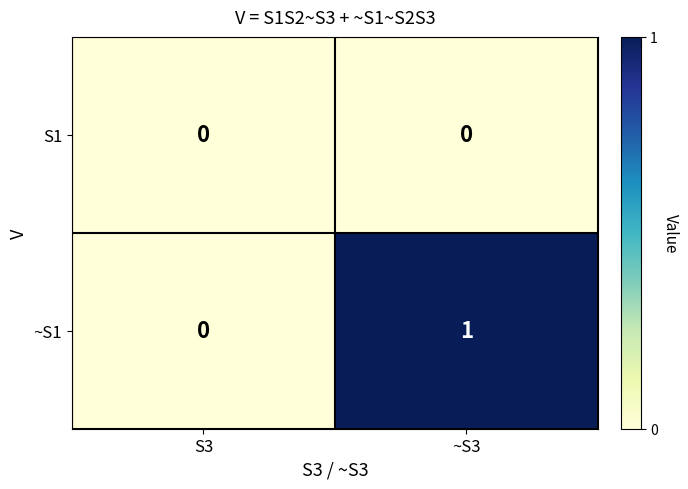

True or false: ~S1 has a value of 0 at ~S3.

False